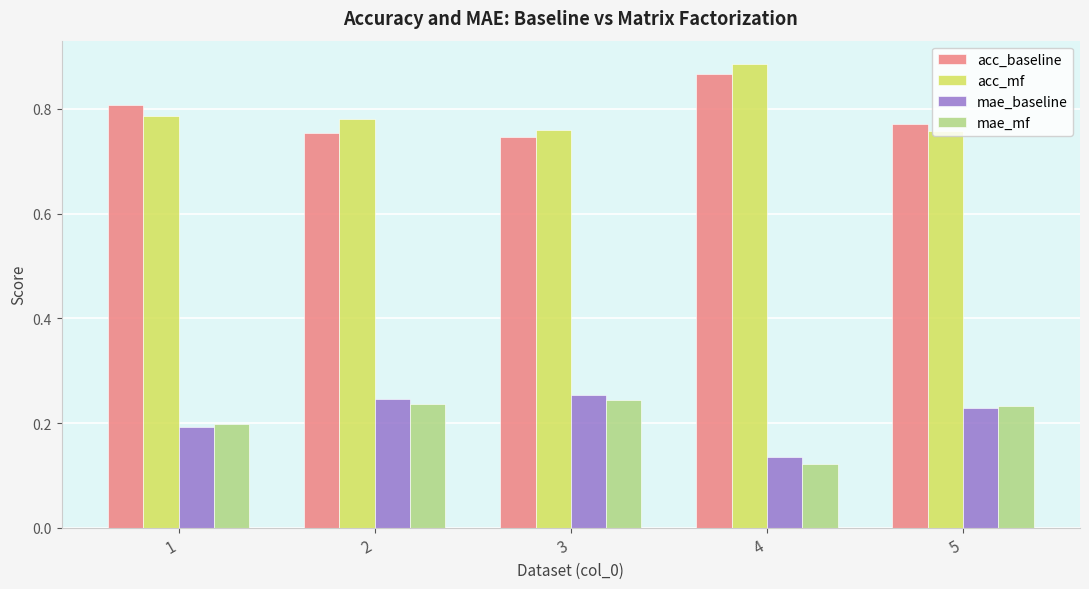

Count the mae_mf values in the range 0 to 1.

5